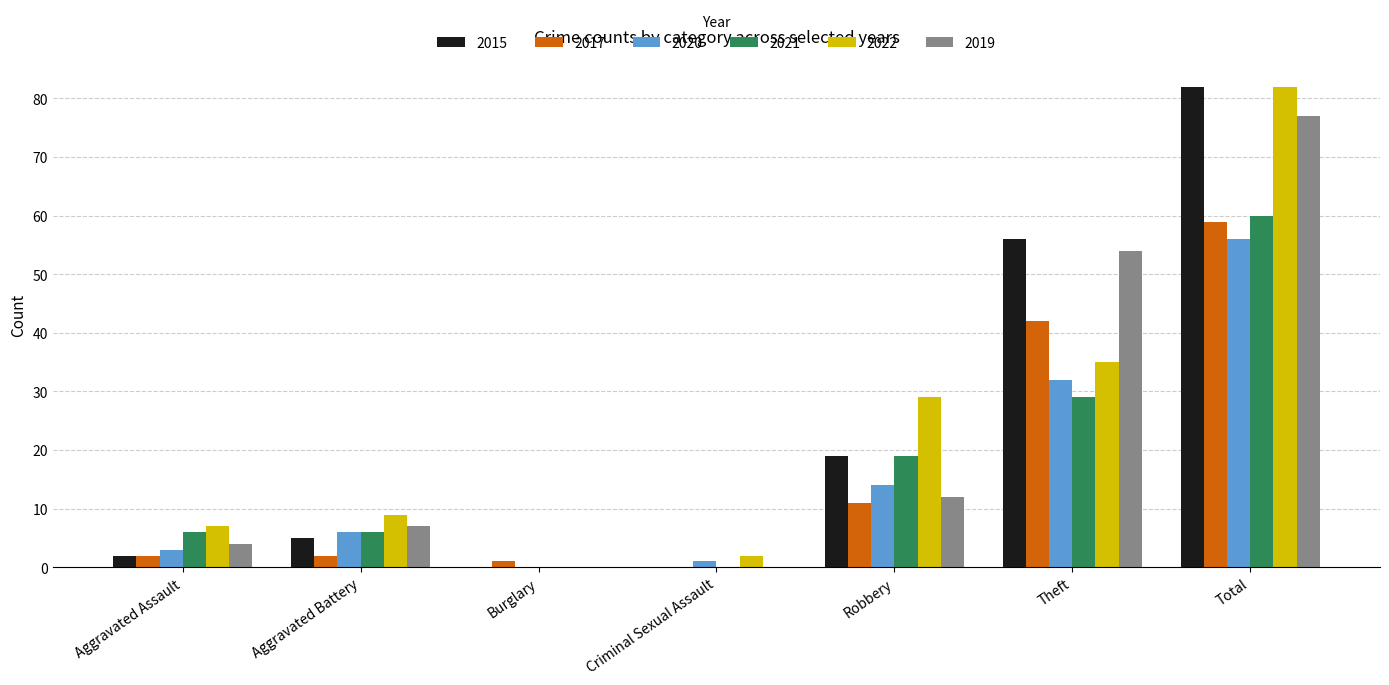

What is the total value across all series at Criminal Sexual Assault?

3